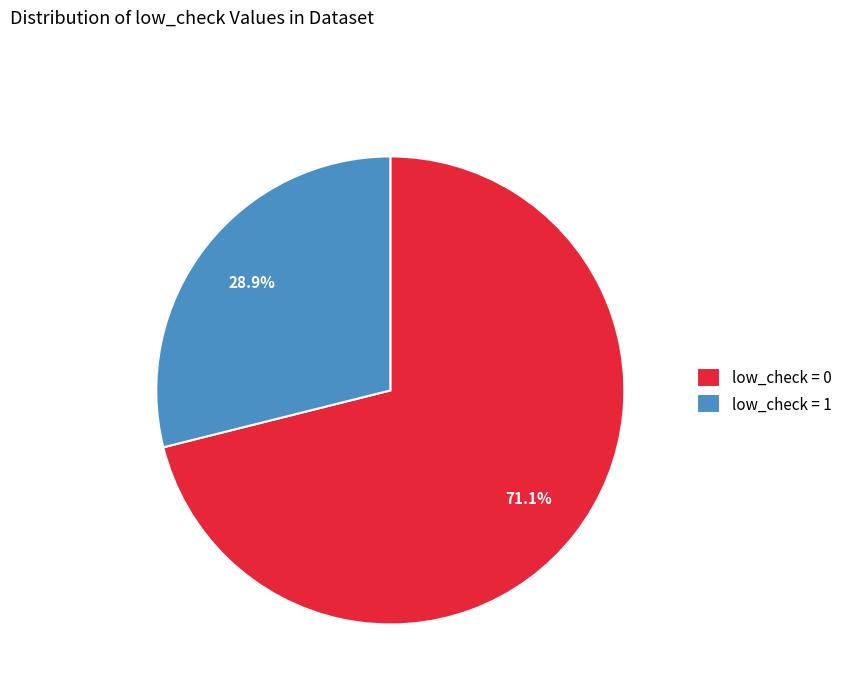

To the nearest percent, what is the difference between the largest and smallest slice percentages?

42%